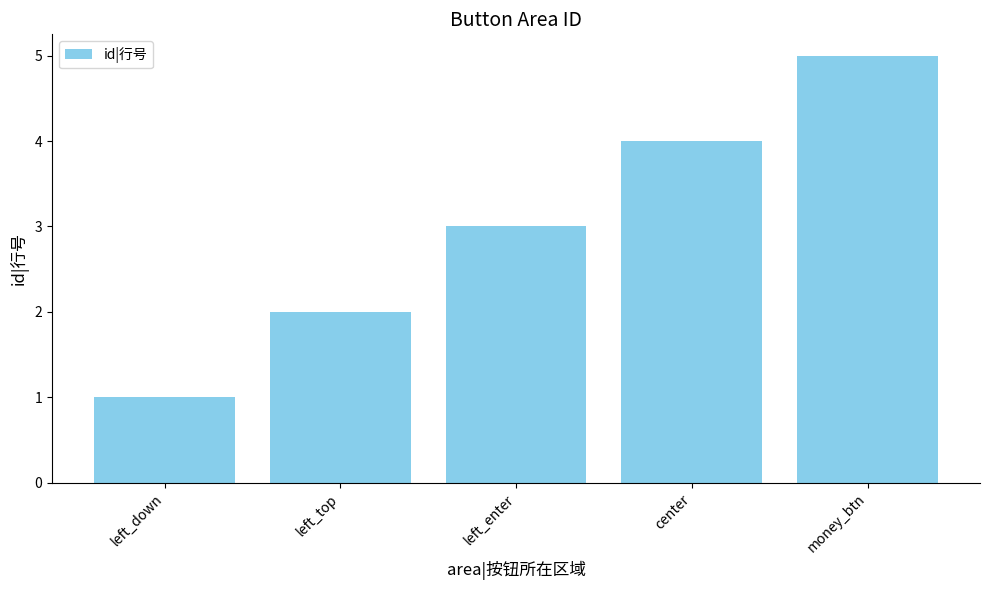

Reading left to right, list all the values displayed in this chart.

1	2	3	4	5